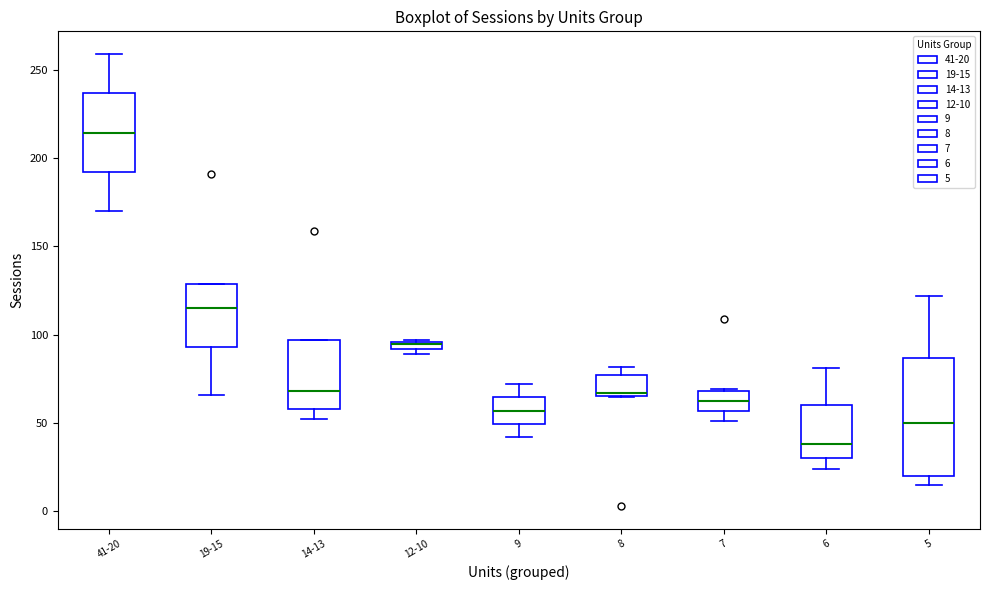

Comparing the boxes themselves (not the whiskers), which one is the tallest?

5